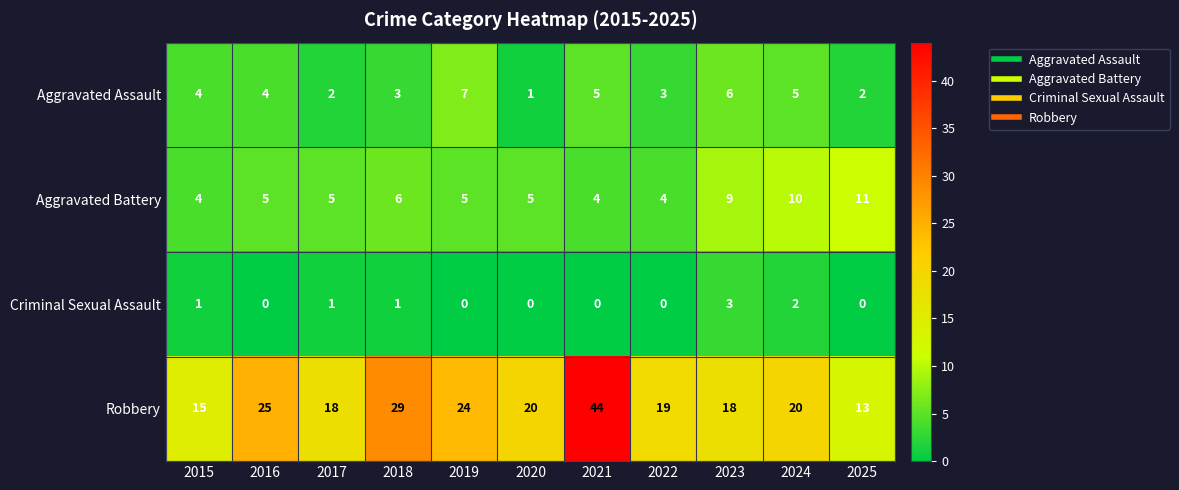

At which category does the chart reach its peak across all series?

2021